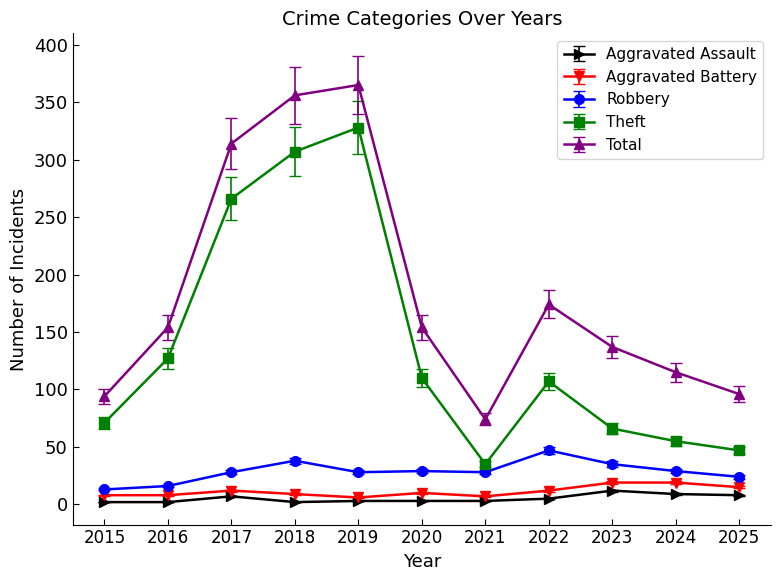

At which category does the chart reach its peak across all series?

2019